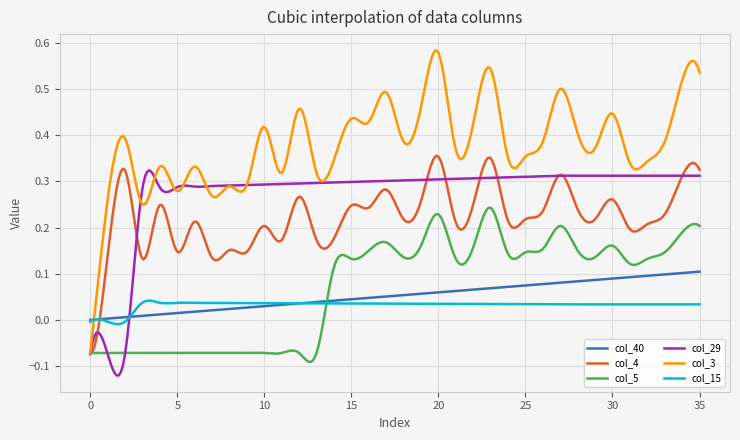

How many times do col_3 and col_40 cross each other?

1